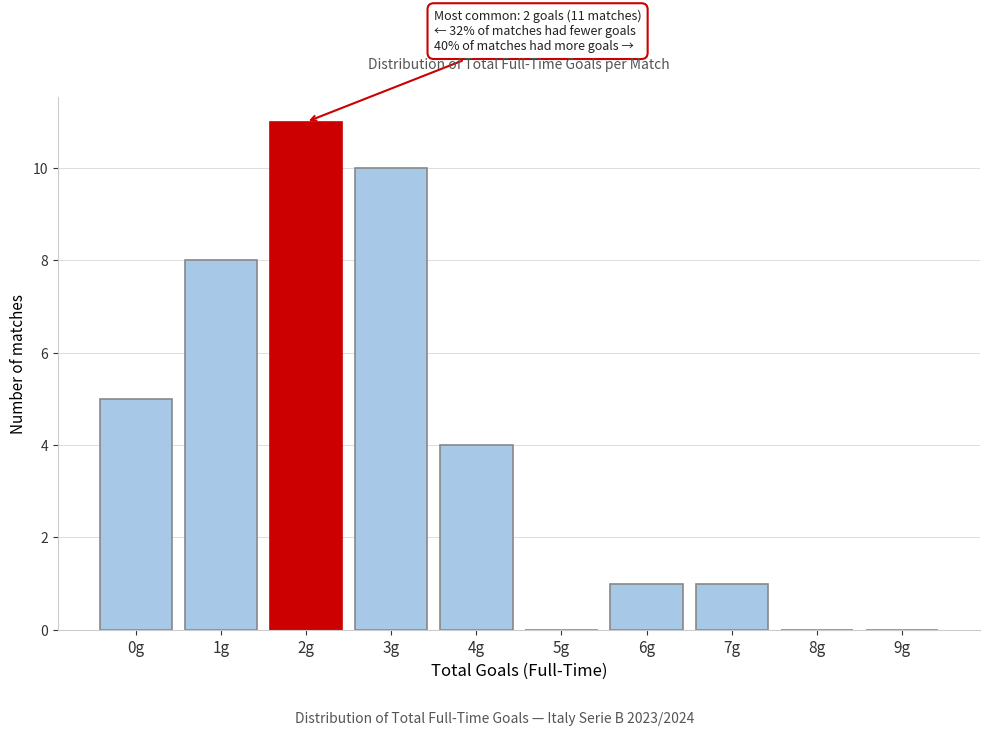

Reading right to left, transcribe all the data shown in this chart.

9g=0	8g=0	7g=1	6g=1	5g=0	4g=4	3g=10	2g=11	1g=8	0g=5